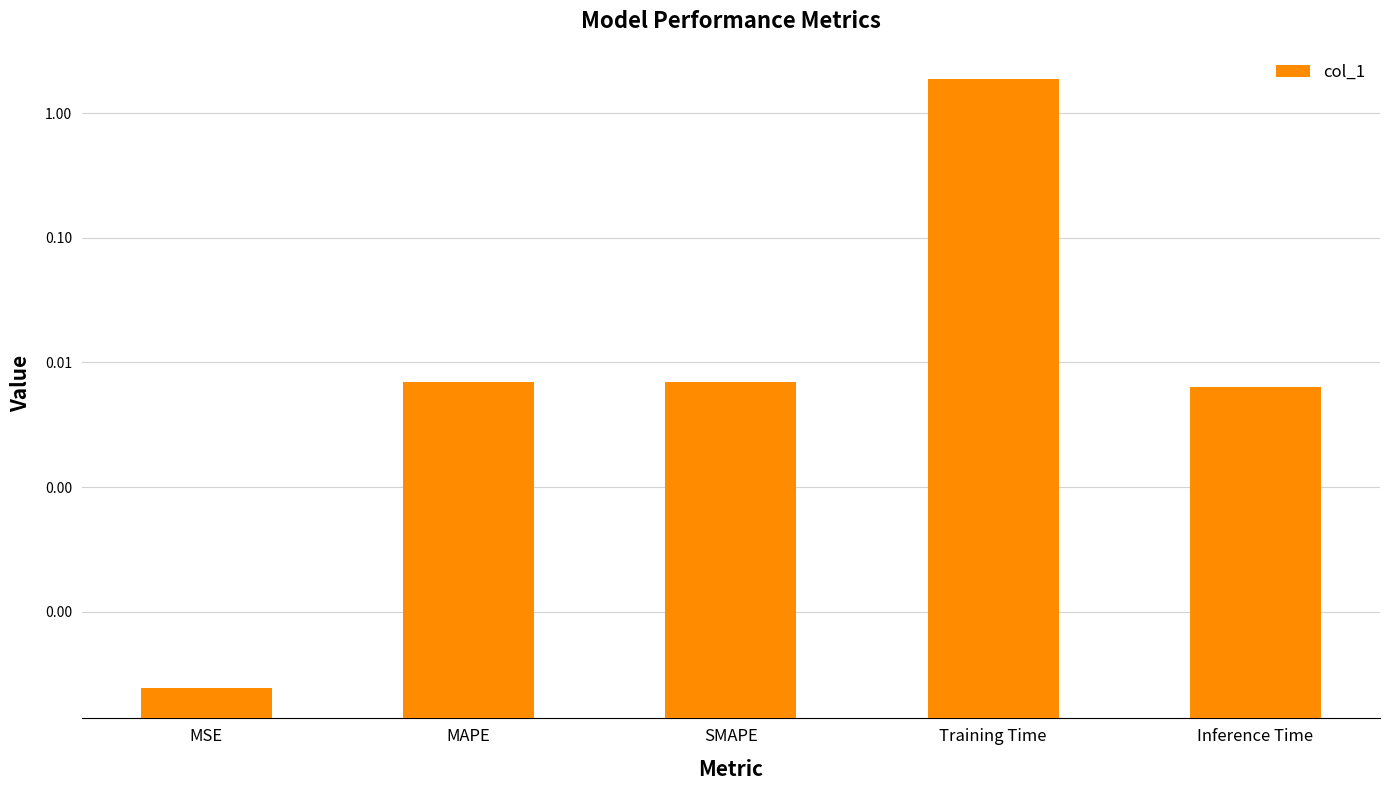

What is the maximum value shown in the chart?

1.9